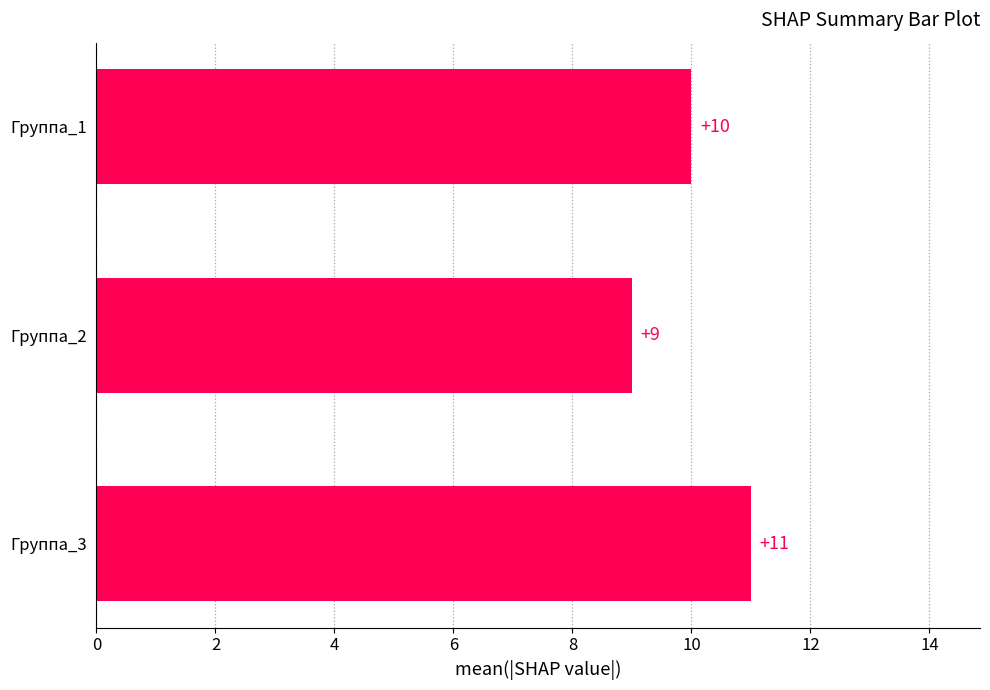

How many values are between 9 and 11?

3